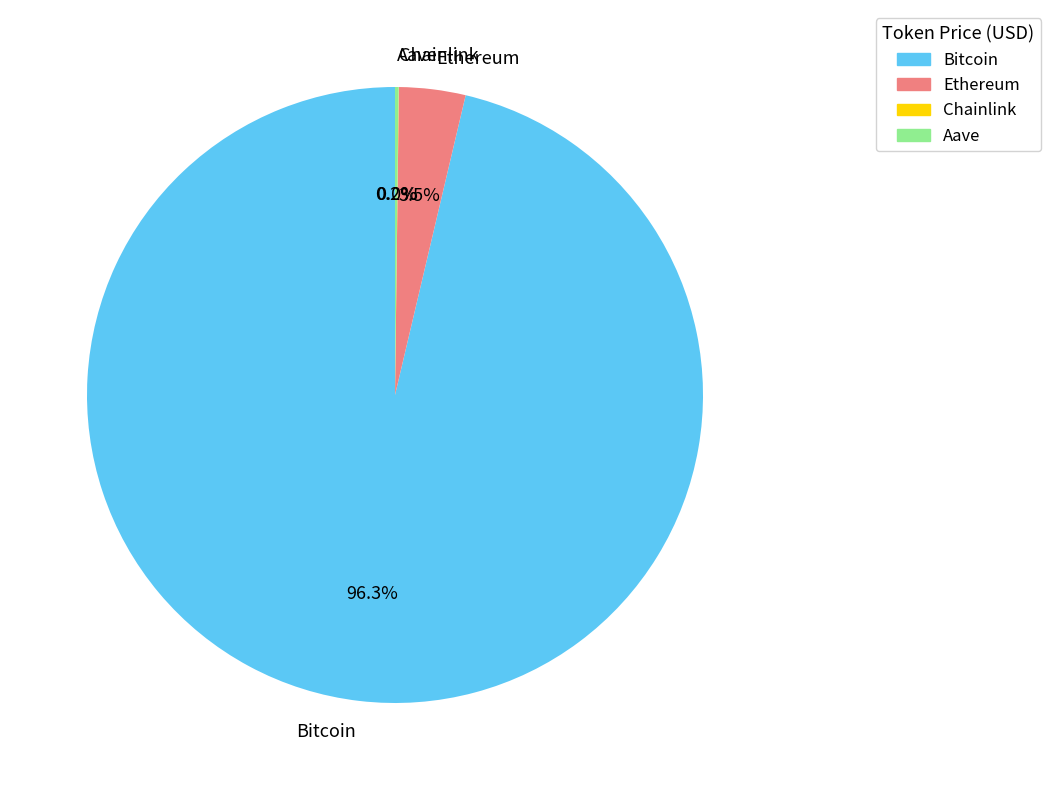

Which has a higher value, Ethereum or Bitcoin?

Bitcoin